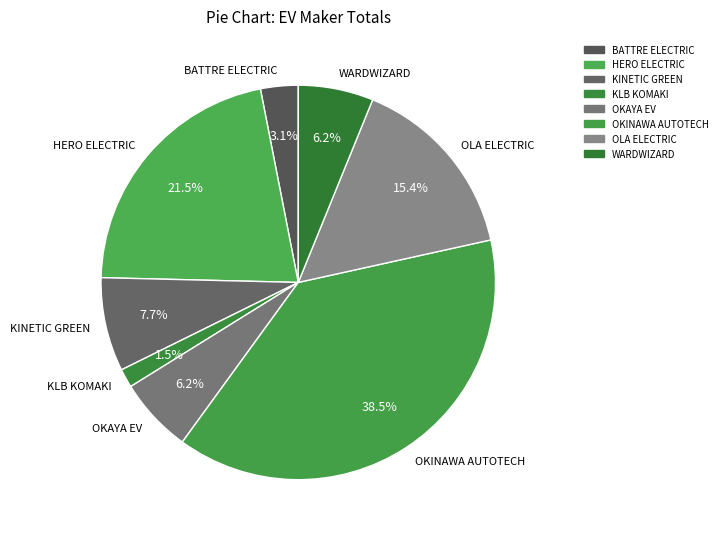

How many slices are in this pie chart?

8